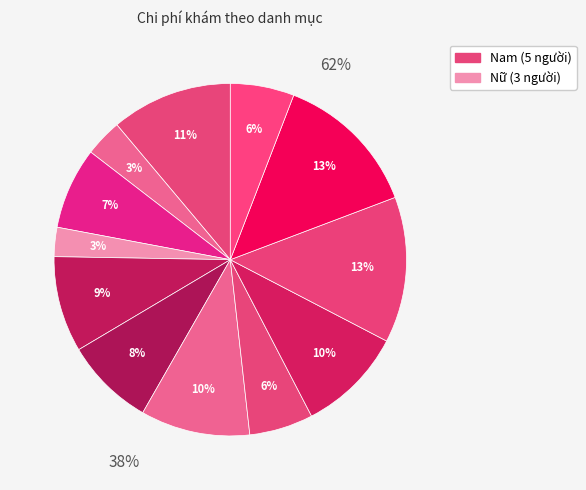

How many segments does this pie chart have?

12